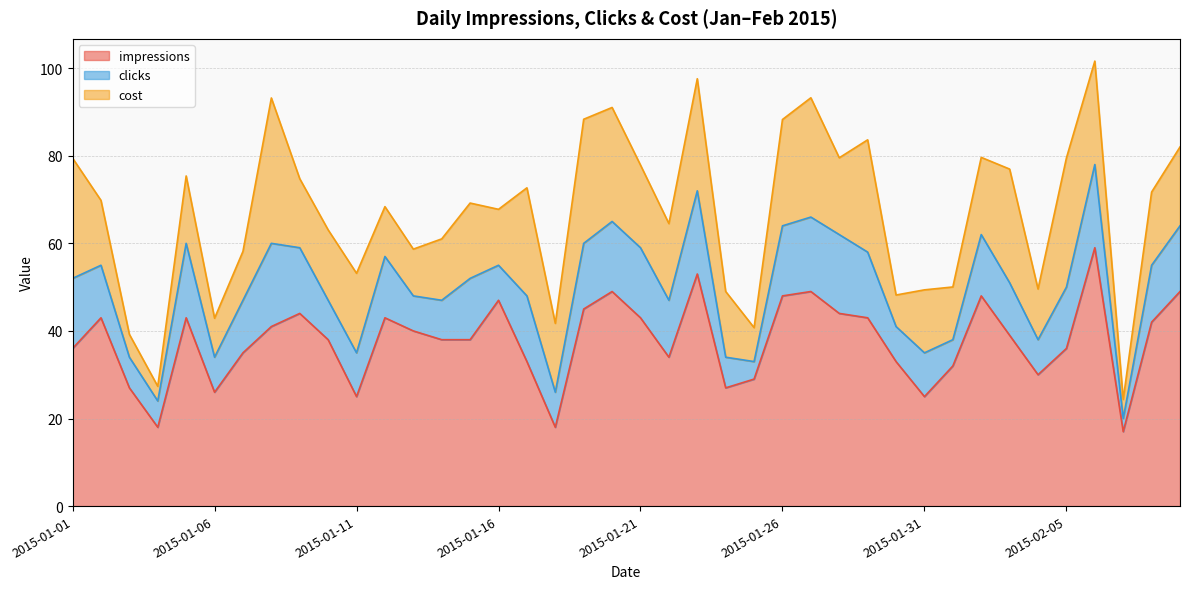

True or false: cost and impressions intersect in this chart.

False